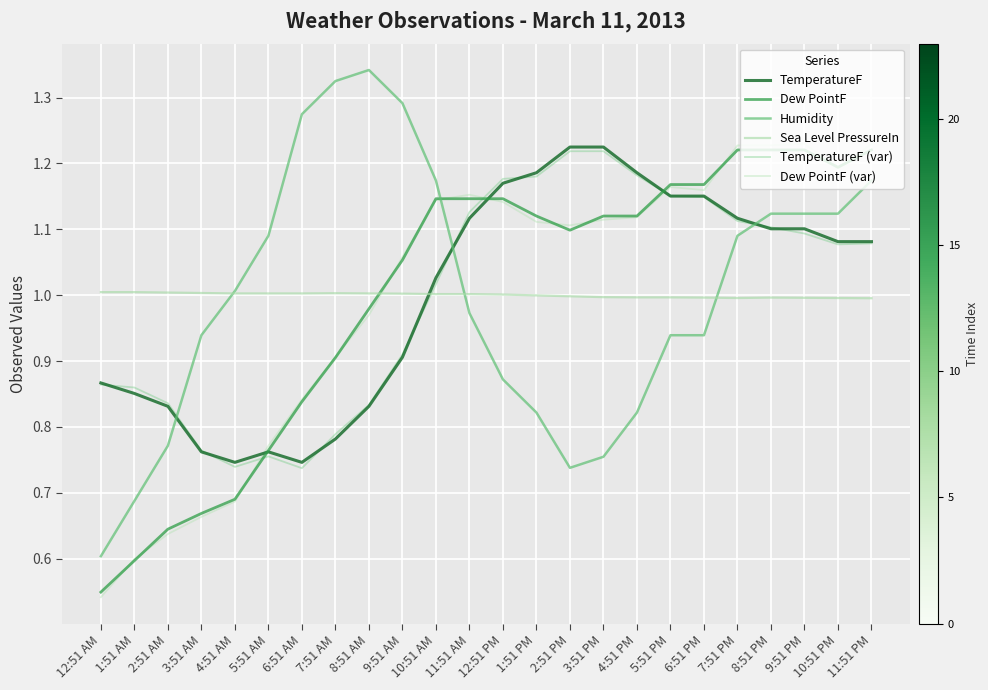

Reading right to left, extract all data points from this chart.

TemperatureF: 11:51 PM=1.1	10:51 PM=1.1	9:51 PM=1.1	8:51 PM=1.1	7:51 PM=1.1	6:51 PM=1.2	5:51 PM=1.2	4:51 PM=1.2	3:51 PM=1.2	2:51 PM=1.2	1:51 PM=1.2	12:51 PM=1.2	11:51 AM=1.1	10:51 AM=1.0	9:51 AM=0.9	8:51 AM=0.8	7:51 AM=0.8	6:51 AM=0.7	5:51 AM=0.8	4:51 AM=0.7	3:51 AM=0.8	2:51 AM=0.8	1:51 AM=0.9	12:51 AM=0.9
Dew PointF: 11:51 PM=1.2	10:51 PM=1.2	9:51 PM=1.2	8:51 PM=1.2	7:51 PM=1.2	6:51 PM=1.2	5:51 PM=1.2	4:51 PM=1.1	3:51 PM=1.1	2:51 PM=1.1	1:51 PM=1.1	12:51 PM=1.1	11:51 AM=1.1	10:51 AM=1.1	9:51 AM=1.1	8:51 AM=1.0	7:51 AM=0.9	6:51 AM=0.8	5:51 AM=0.8	4:51 AM=0.7	3:51 AM=0.7	2:51 AM=0.6	1:51 AM=0.6	12:51 AM=0.5
Humidity: 11:51 PM=1.2	10:51 PM=1.1	9:51 PM=1.1	8:51 PM=1.1	7:51 PM=1.1	6:51 PM=0.9	5:51 PM=0.9	4:51 PM=0.8	3:51 PM=0.8	2:51 PM=0.7	1:51 PM=0.8	12:51 PM=0.9	11:51 AM=1.0	10:51 AM=1.2	9:51 AM=1.3	8:51 AM=1.3	7:51 AM=1.3	6:51 AM=1.3	5:51 AM=1.1	4:51 AM=1.0	3:51 AM=0.9	2:51 AM=0.8	1:51 AM=0.7	12:51 AM=0.6
Sea Level PressureIn: 11:51 PM=1.0	10:51 PM=1.0	9:51 PM=1.0	8:51 PM=1.0	7:51 PM=1.0	6:51 PM=1.0	5:51 PM=1.0	4:51 PM=1.0	3:51 PM=1.0	2:51 PM=1.0	1:51 PM=1.0	12:51 PM=1.0	11:51 AM=1.0	10:51 AM=1.0	9:51 AM=1.0	8:51 AM=1.0	7:51 AM=1.0	6:51 AM=1.0	5:51 AM=1.0	4:51 AM=1.0	3:51 AM=1.0	2:51 AM=1.0	1:51 AM=1.0	12:51 AM=1.0
TemperatureF (var): 11:51 PM=1.1	10:51 PM=1.1	9:51 PM=1.1	8:51 PM=1.1	7:51 PM=1.1	6:51 PM=1.1	5:51 PM=1.2	4:51 PM=1.2	3:51 PM=1.2	2:51 PM=1.2	1:51 PM=1.2	12:51 PM=1.2	11:51 AM=1.1	10:51 AM=1.0	9:51 AM=0.9	8:51 AM=0.8	7:51 AM=0.8	6:51 AM=0.7	5:51 AM=0.8	4:51 AM=0.7	3:51 AM=0.8	2:51 AM=0.8	1:51 AM=0.9	12:51 AM=0.9
Dew PointF (var): 11:51 PM=1.2	10:51 PM=1.2	9:51 PM=1.2	8:51 PM=1.2	7:51 PM=1.2	6:51 PM=1.2	5:51 PM=1.2	4:51 PM=1.1	3:51 PM=1.1	2:51 PM=1.1	1:51 PM=1.1	12:51 PM=1.1	11:51 AM=1.2	10:51 AM=1.1	9:51 AM=1.1	8:51 AM=1.0	7:51 AM=0.9	6:51 AM=0.8	5:51 AM=0.8	4:51 AM=0.7	3:51 AM=0.7	2:51 AM=0.6	1:51 AM=0.6	12:51 AM=0.5